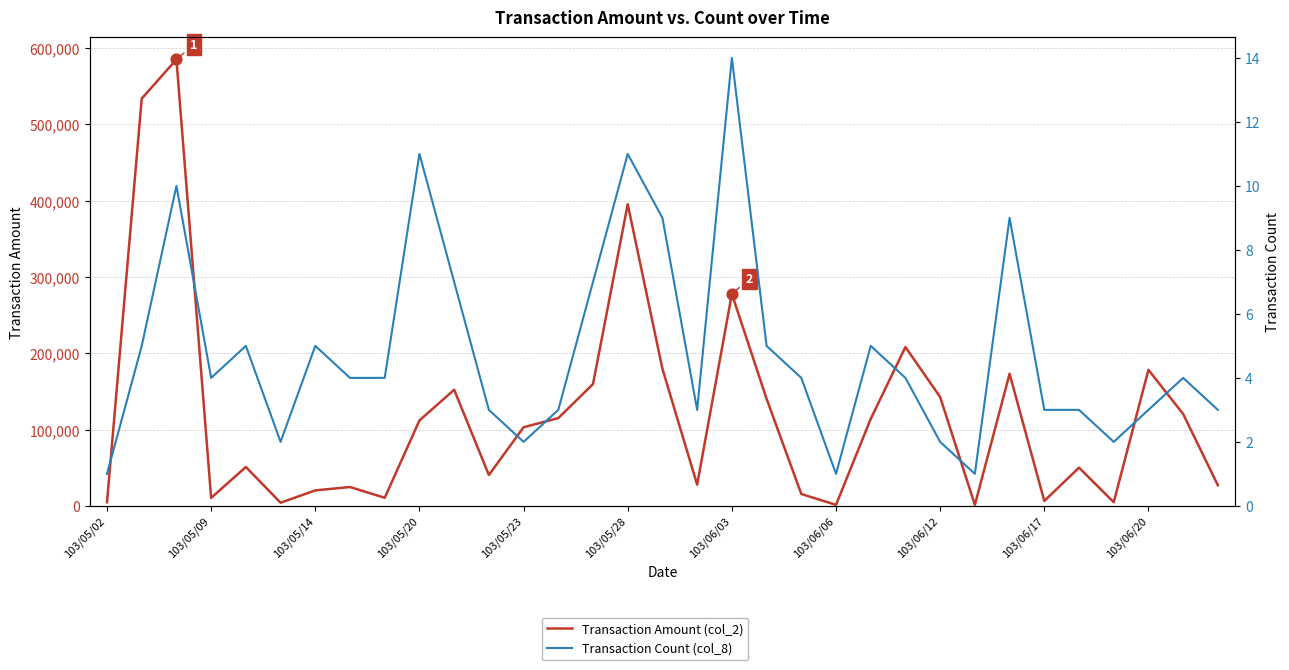

Is the value of Transaction Amount (col_2) at 103/05/23 greater than the value of Transaction Count (col_8) at 20?

Yes